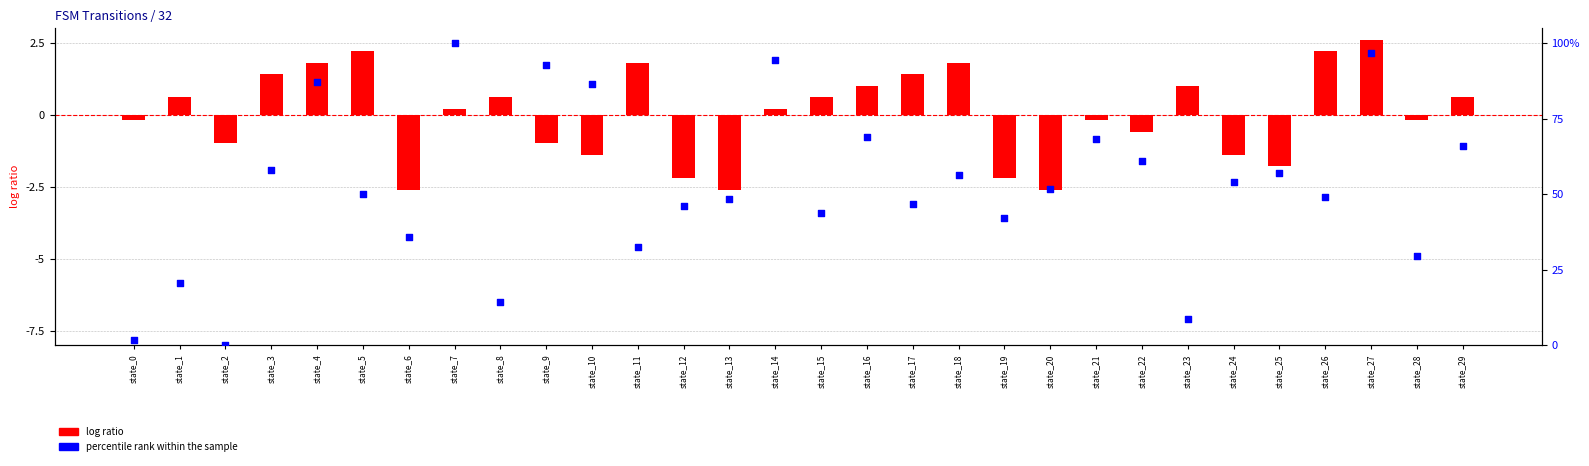

At how many categories does at least one series exceed 10?

27